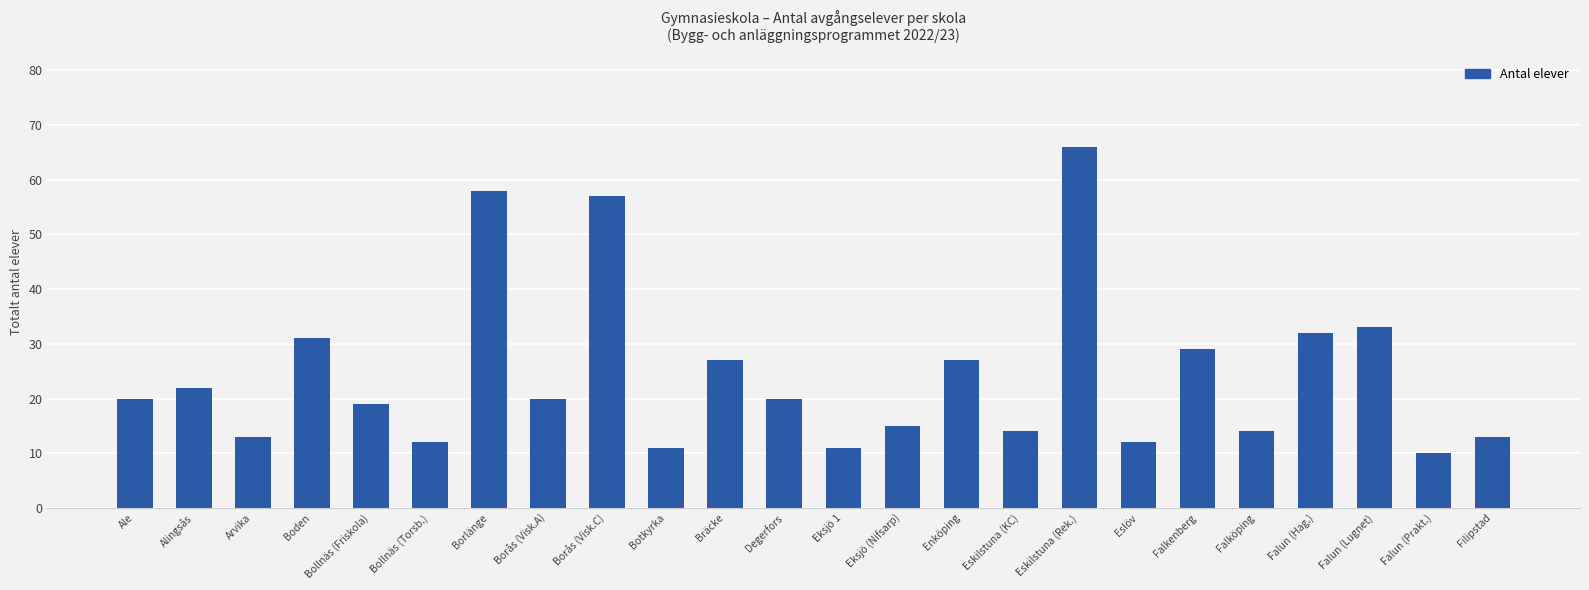

What is the minimum value shown in the chart?

10